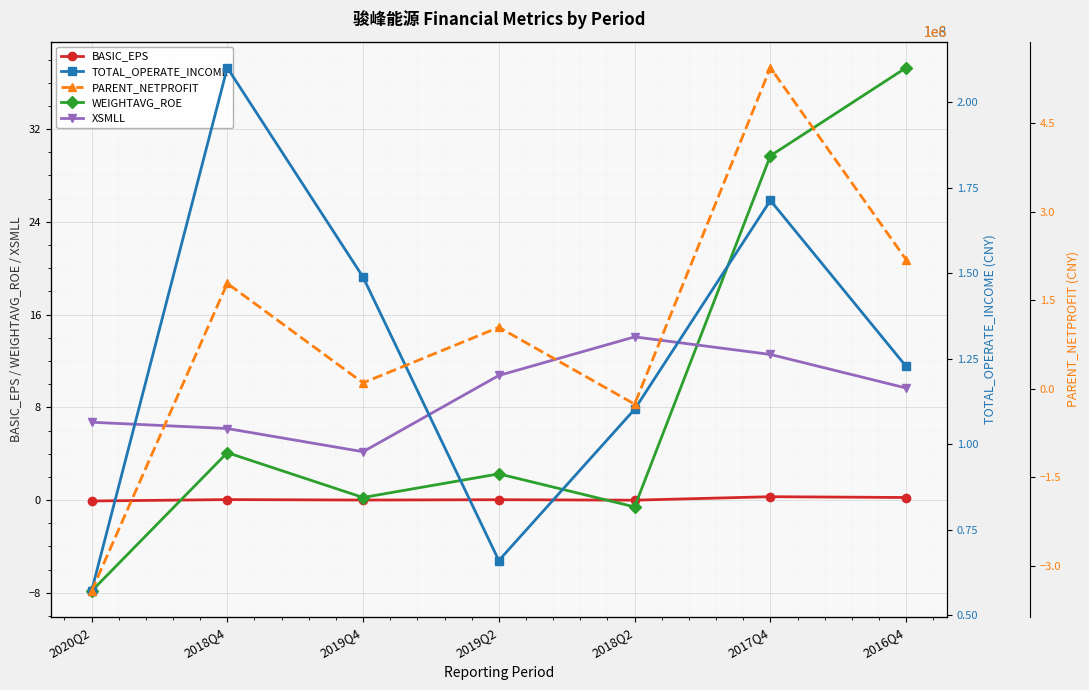

List the labels in order of XSMLL value, smallest first.

2019Q4, 2018Q4, 2020Q2, 2016Q4, 2019Q2, 2017Q4, 2018Q2